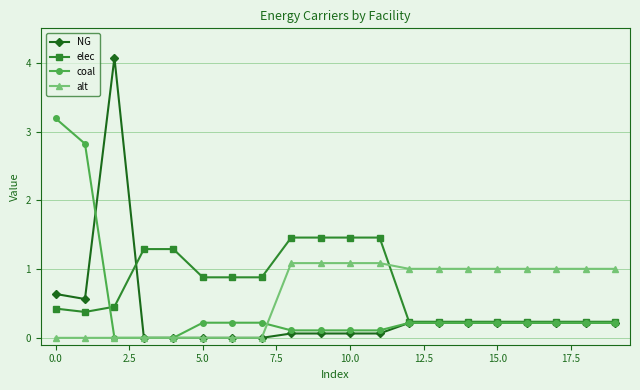

Which series has the largest range (max minus min)?

NG